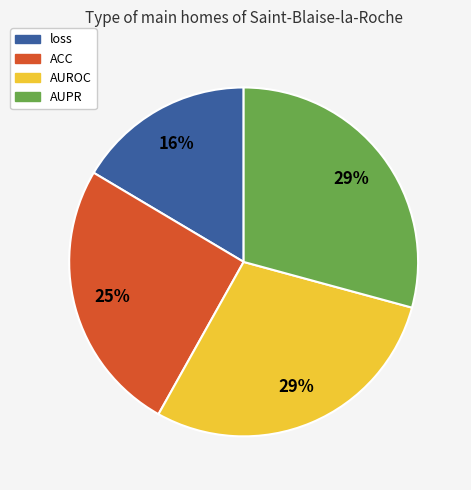

What percentage is the AUROC slice, to the nearest percent?

29%